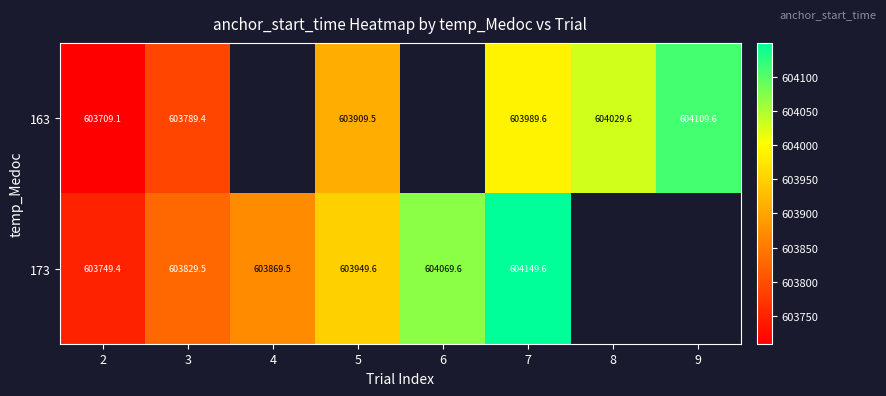

Which series has the largest range (max minus min)?

163